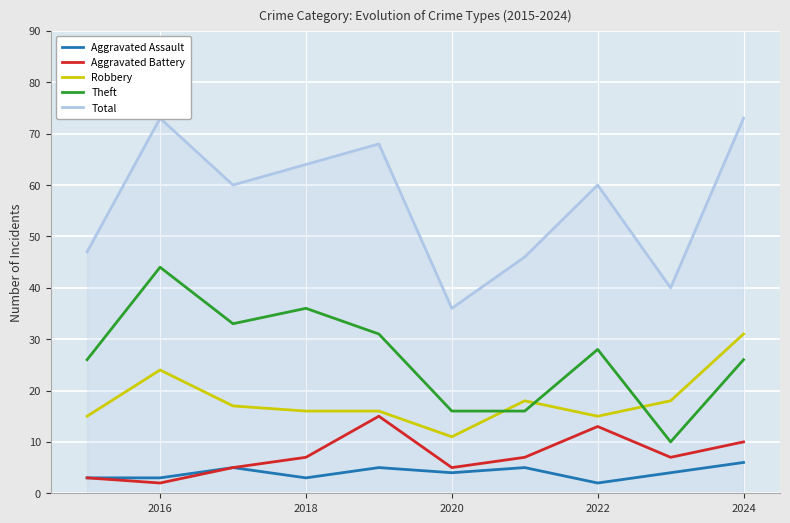

Is it true that Theft equals 28 at 2022?

True